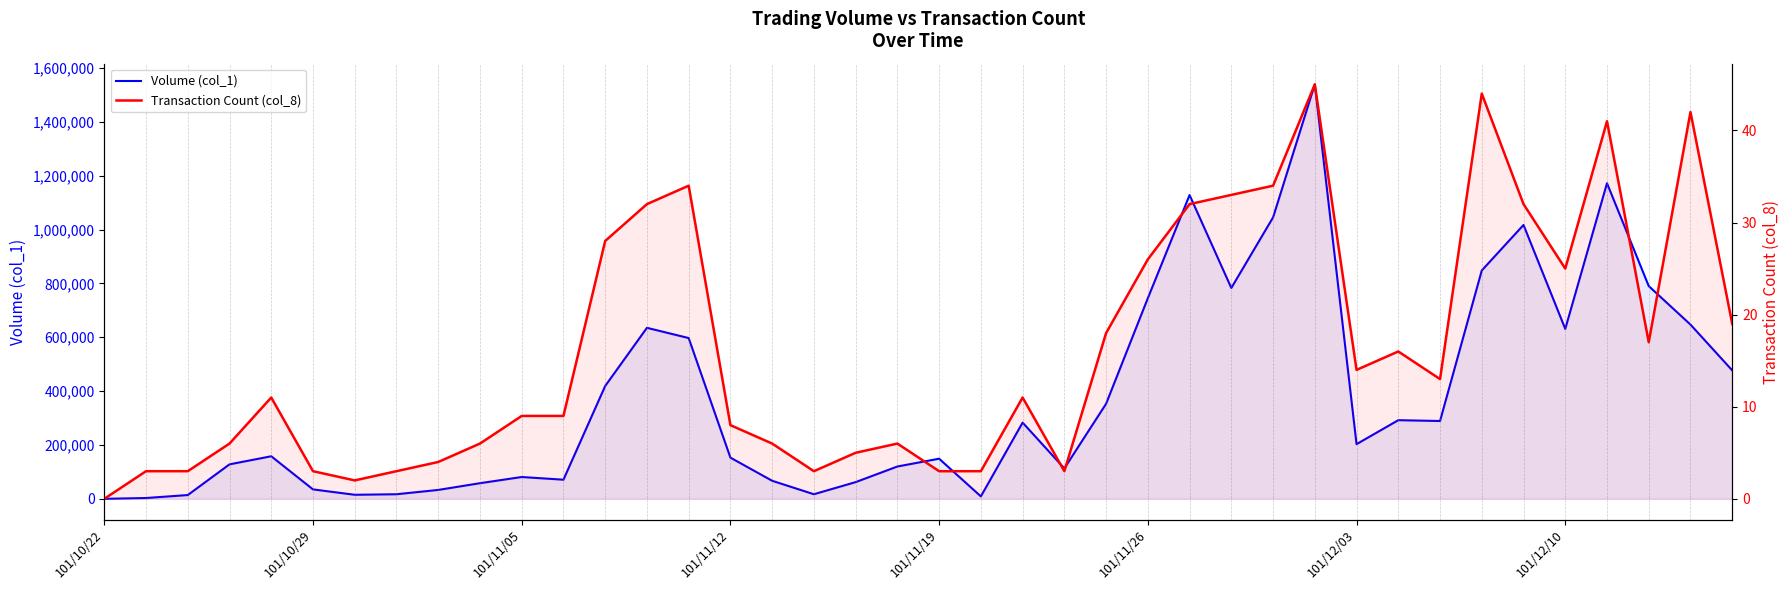

How many lines are shown in the chart?

2